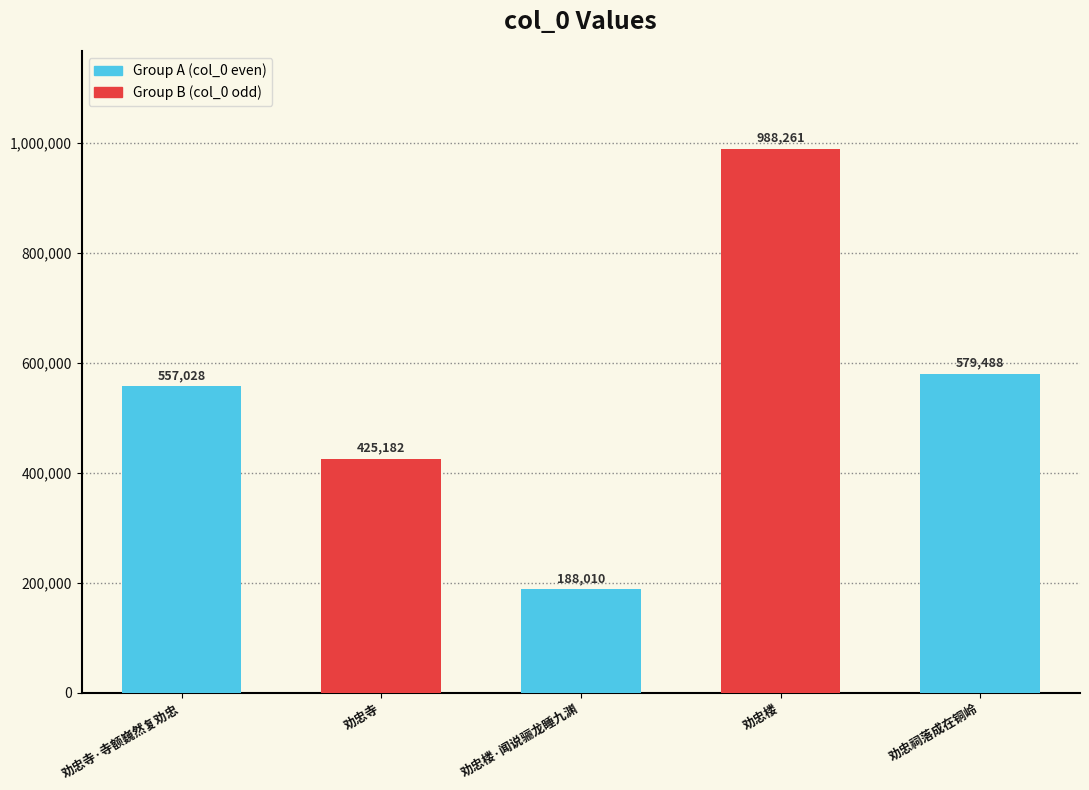

How many bars are there in total?

5